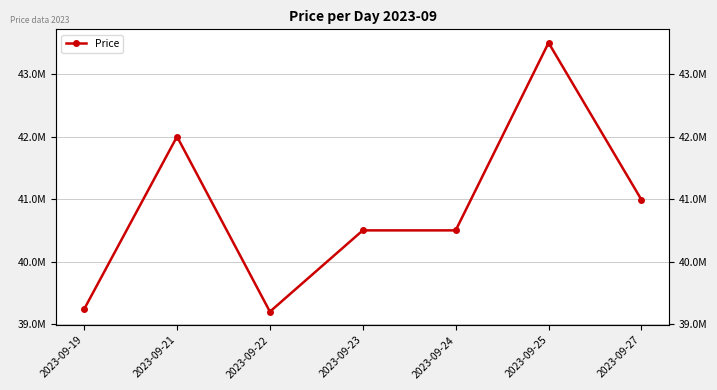

List the labels in order of value, largest first.

2023-09-25, 2023-09-21, 2023-09-27, 2023-09-23, 2023-09-24, 2023-09-19, 2023-09-22